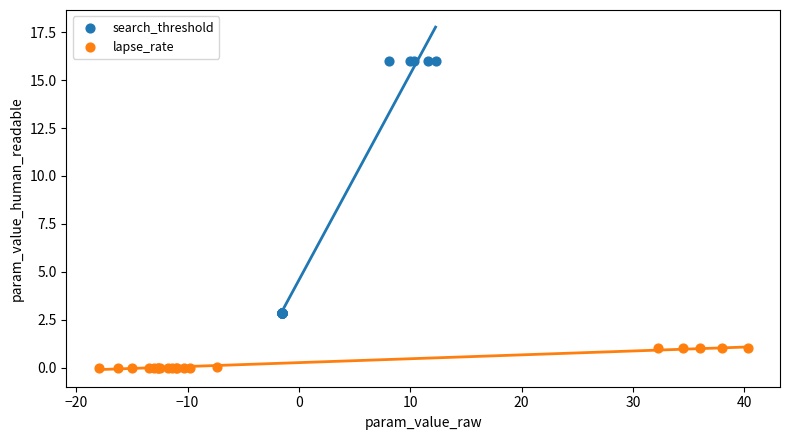

Which series reaches the maximum Y coordinate?

search_threshold